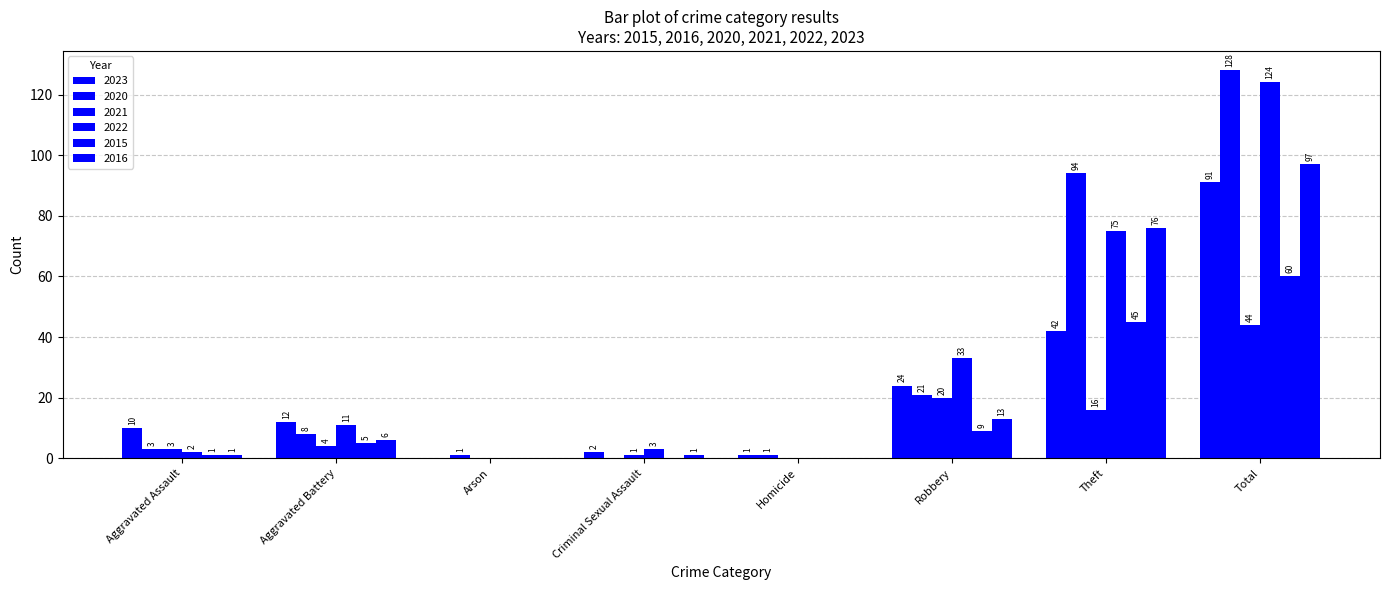

Is the value of 2016 at Aggravated Battery greater than the value of 2015 at Aggravated Assault?

Yes